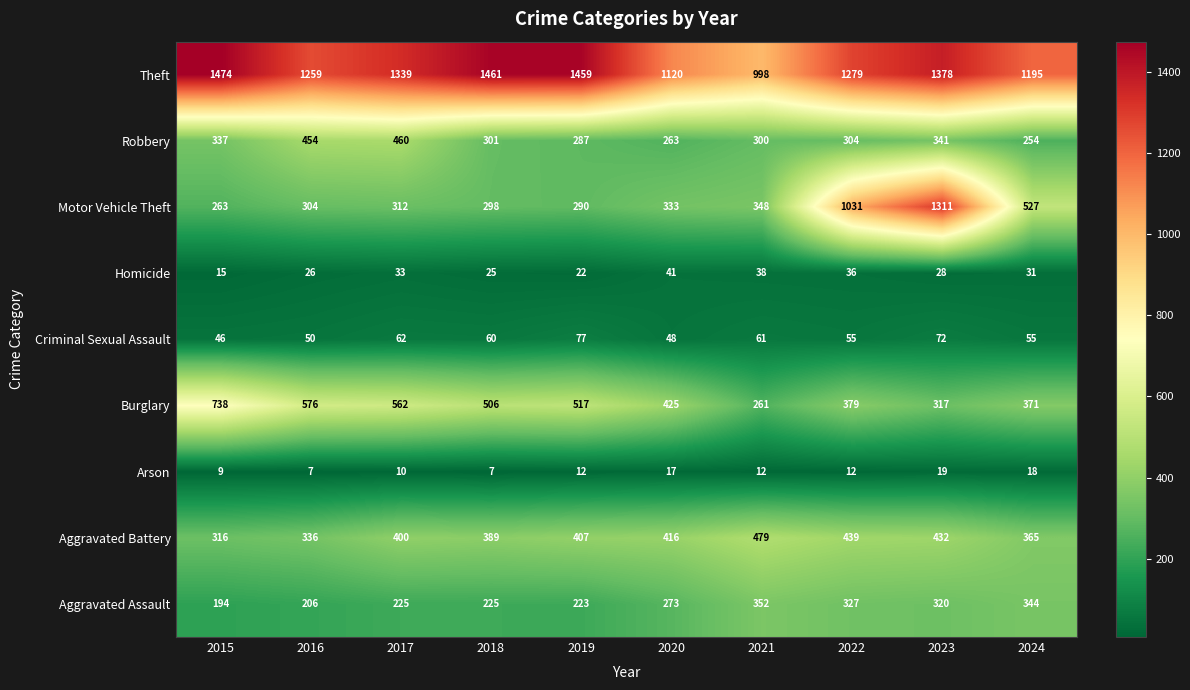

At which category is the sum across all series the highest?

2023